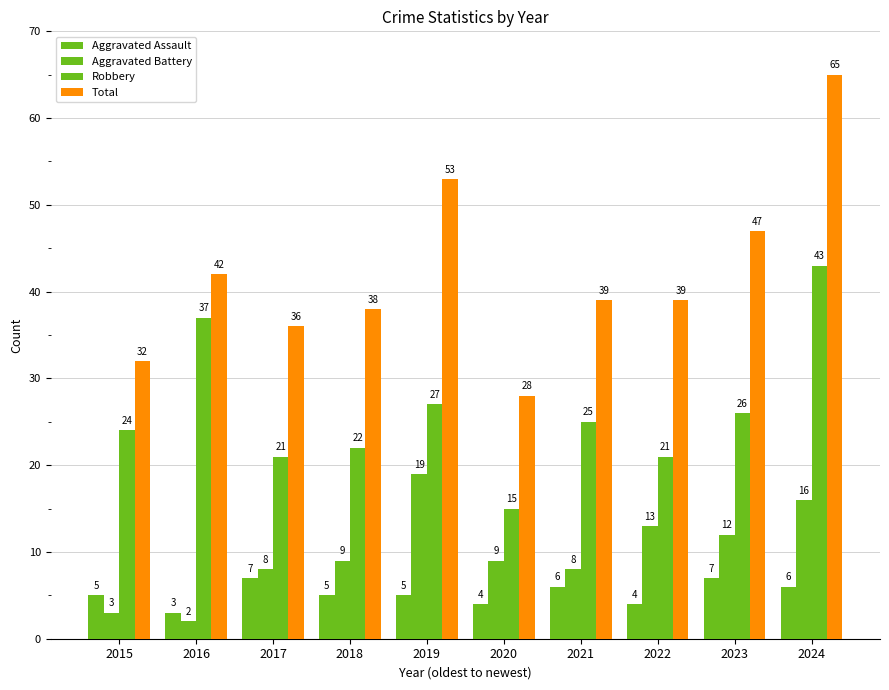

How many categories are shown in the chart?

10